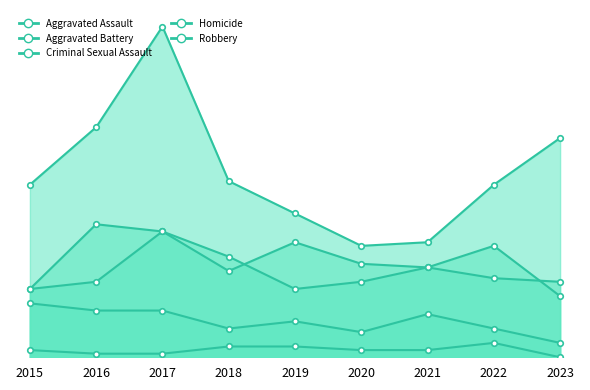

Rank the series by their maximum value, from lowest to highest.

Homicide, Criminal Sexual Assault, Aggravated Battery, Aggravated Assault, Robbery